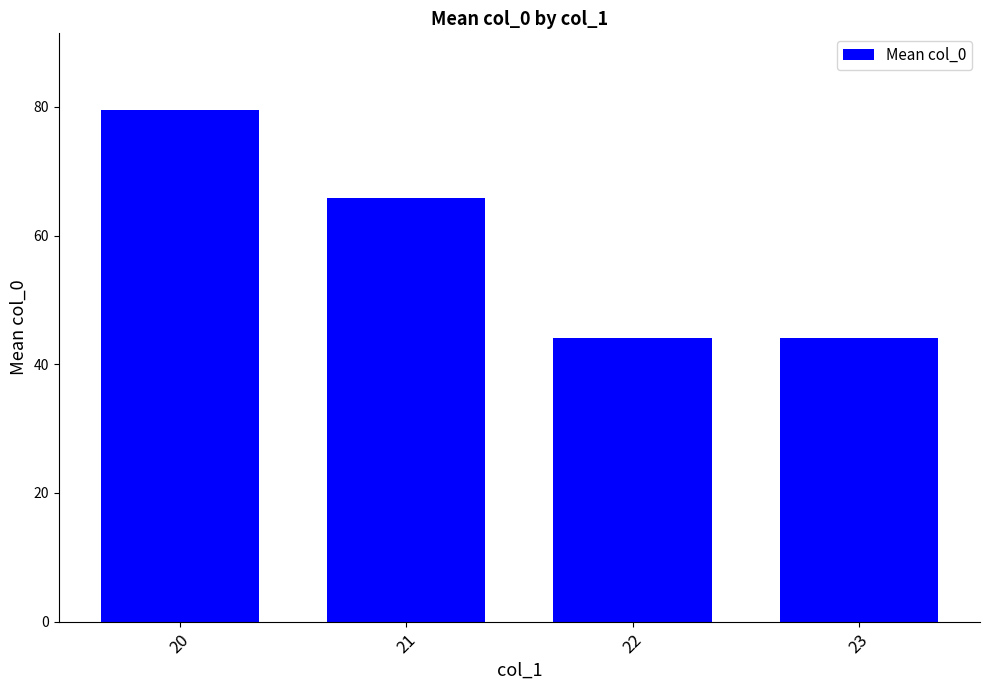

What is the maximum value shown in the chart?

79.5